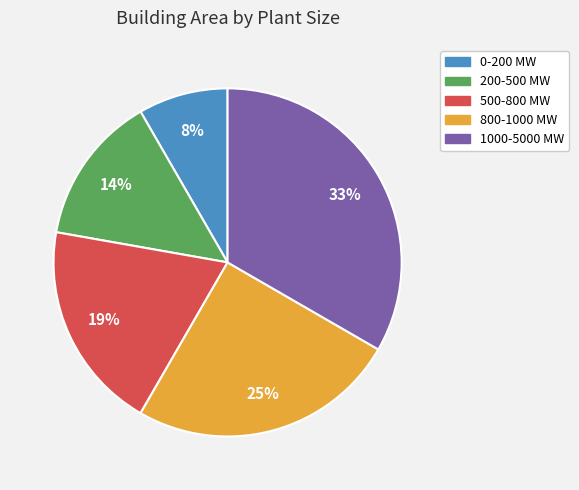

To the nearest percent, what is the difference between the largest and smallest slice percentages?

25%